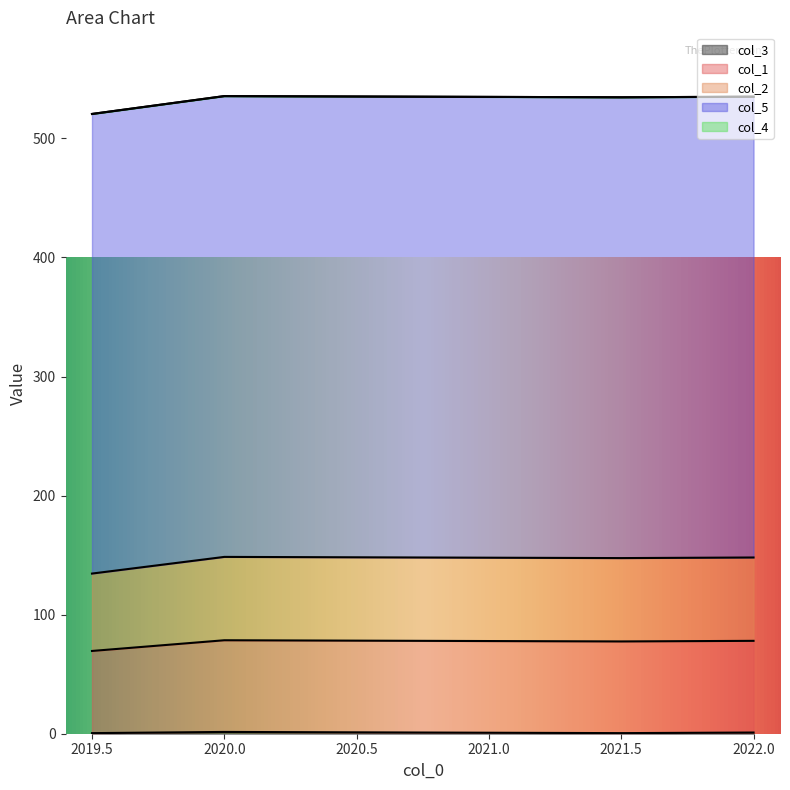

What is the difference between the second highest and minimum values in the col_3 series?

0.5